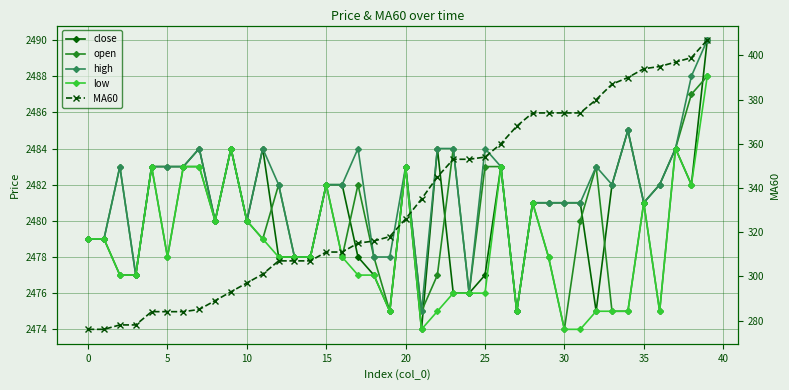

True or false: MA60 has a value of 486 at 0.

False